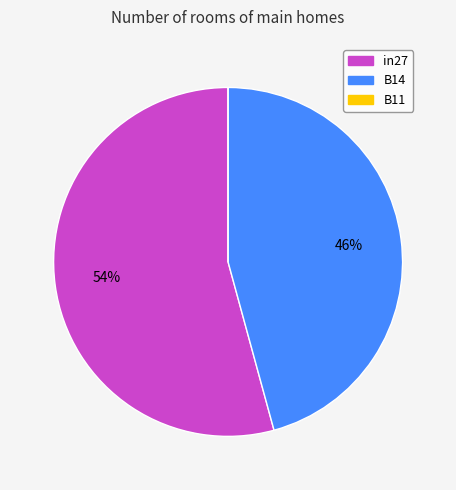

To the nearest percent, what is the difference between the B14 and in27 slice percentages?

8%